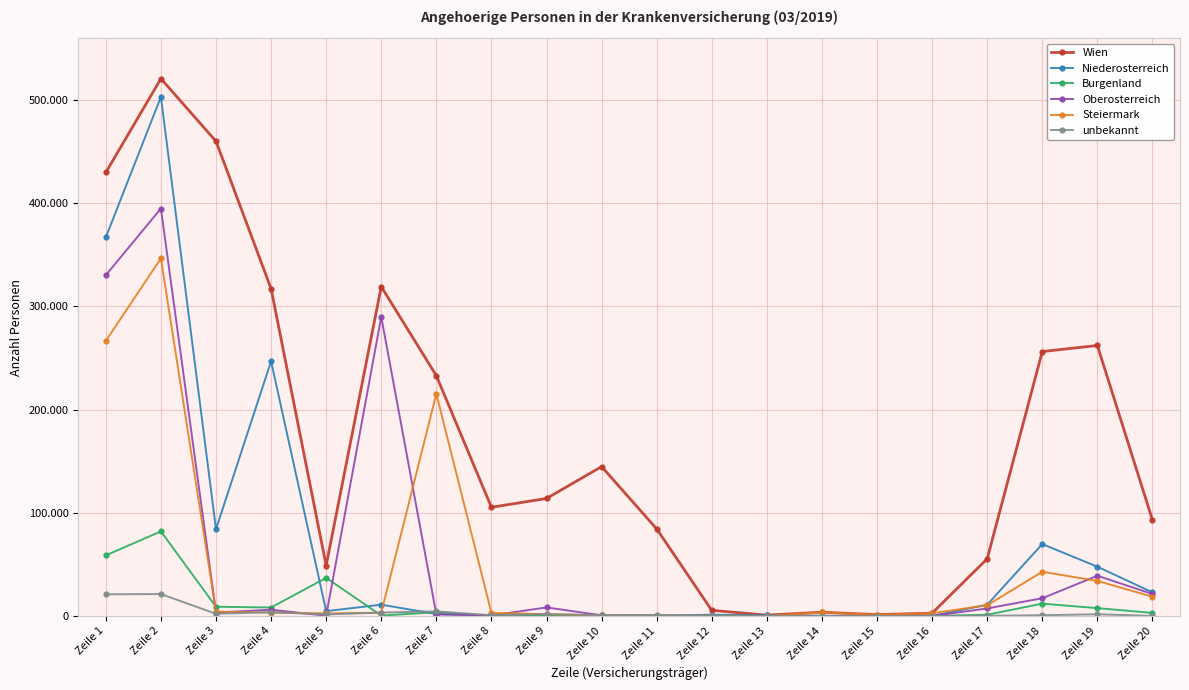

Which series changed the most between Zeile 7 and Zeile 17?

Steiermark